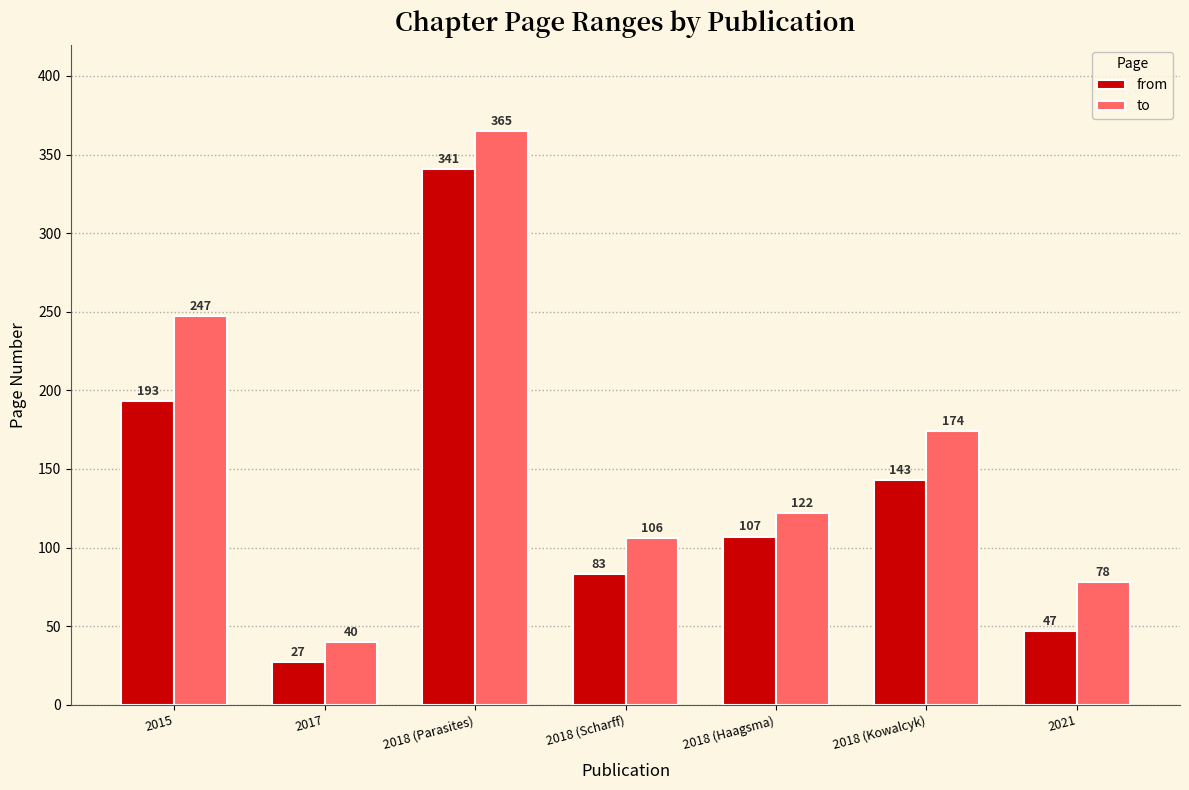

List the series in order of their peak value, lowest first.

from, to